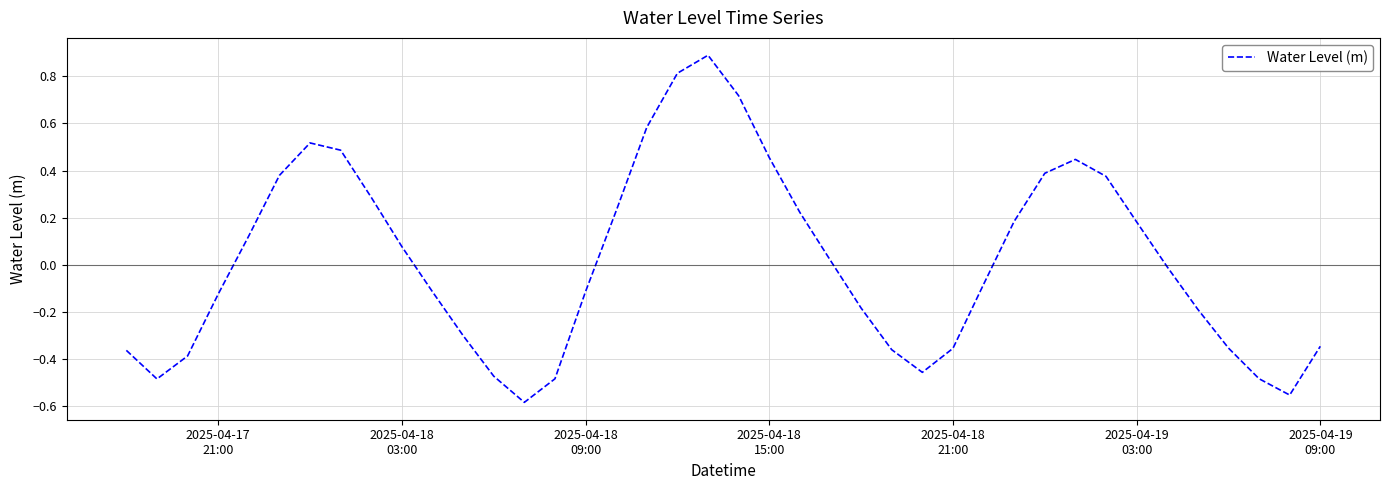

What is the greatest value displayed?

0.9